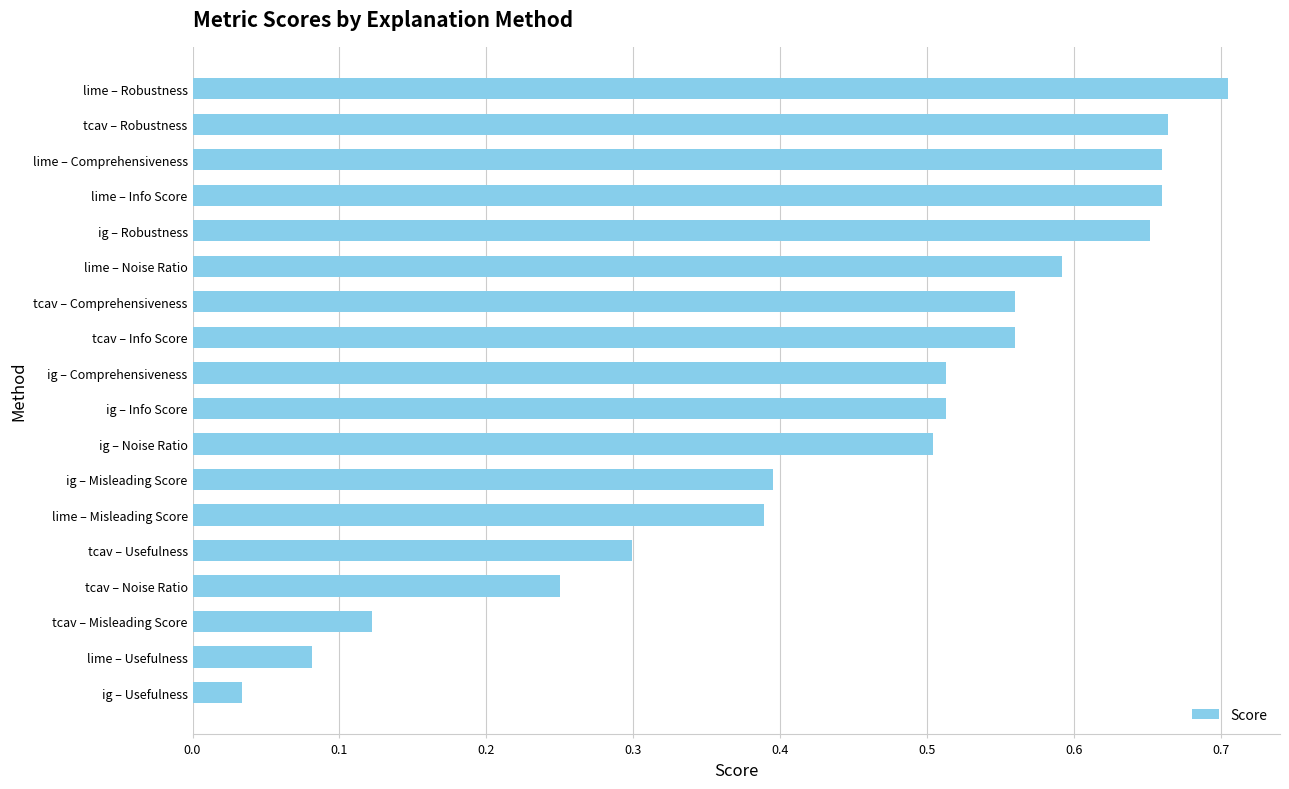

What is the change in value from tcav – Comprehensiveness to lime – Comprehensiveness?

+0.1